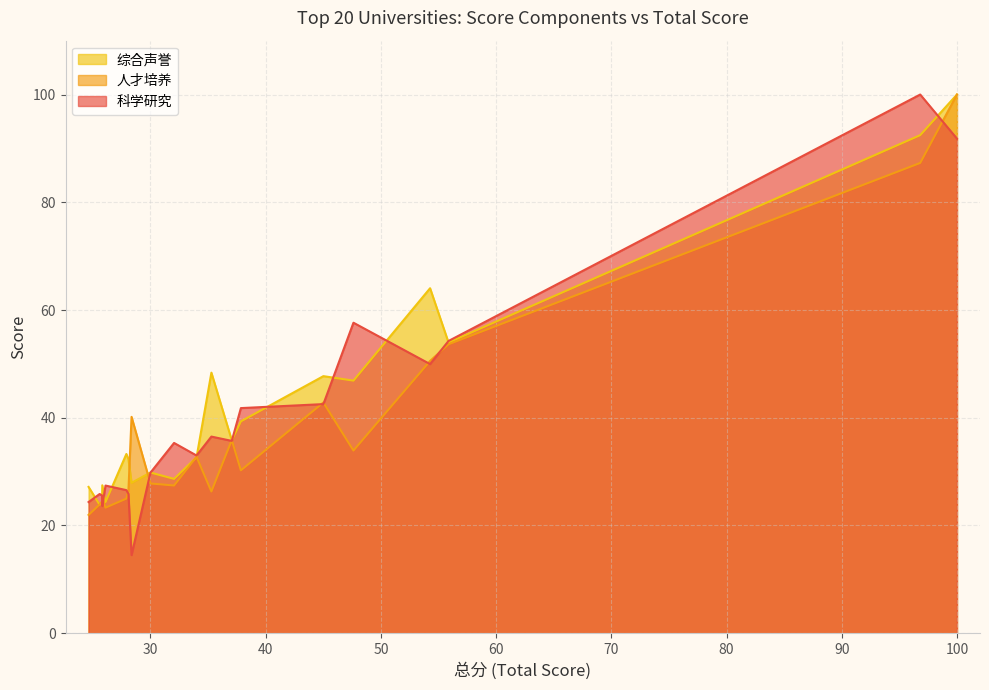

How many times do 综合声誉 and 科学研究 cross each other?

12